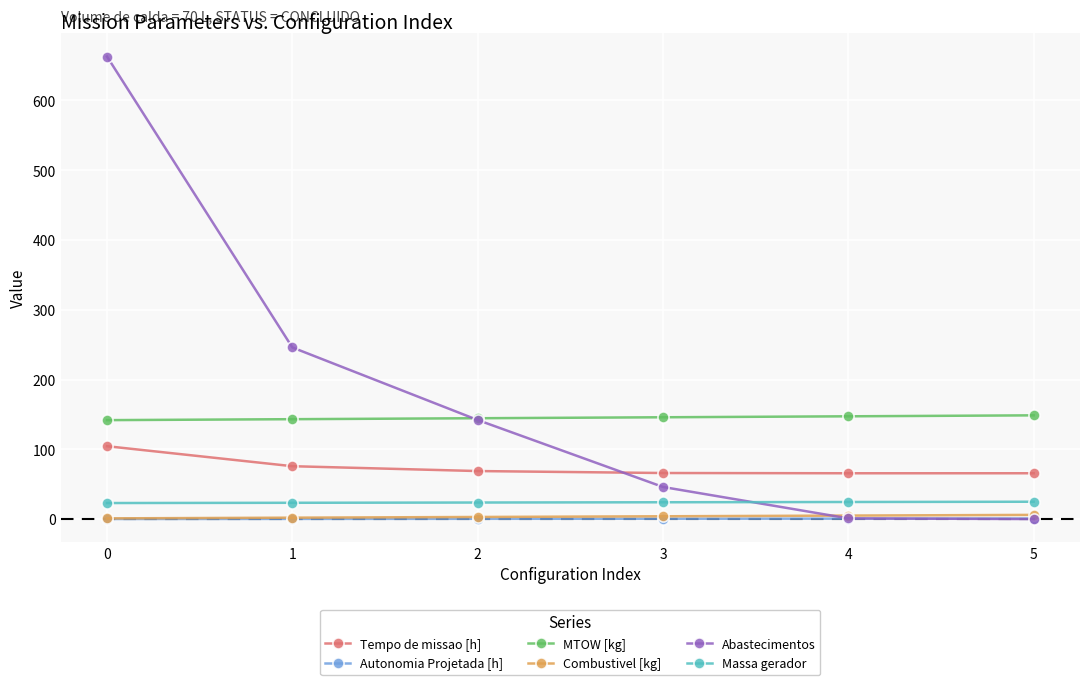

The value of Combustivel [kg] at 1 is 2.0. True or false?

True